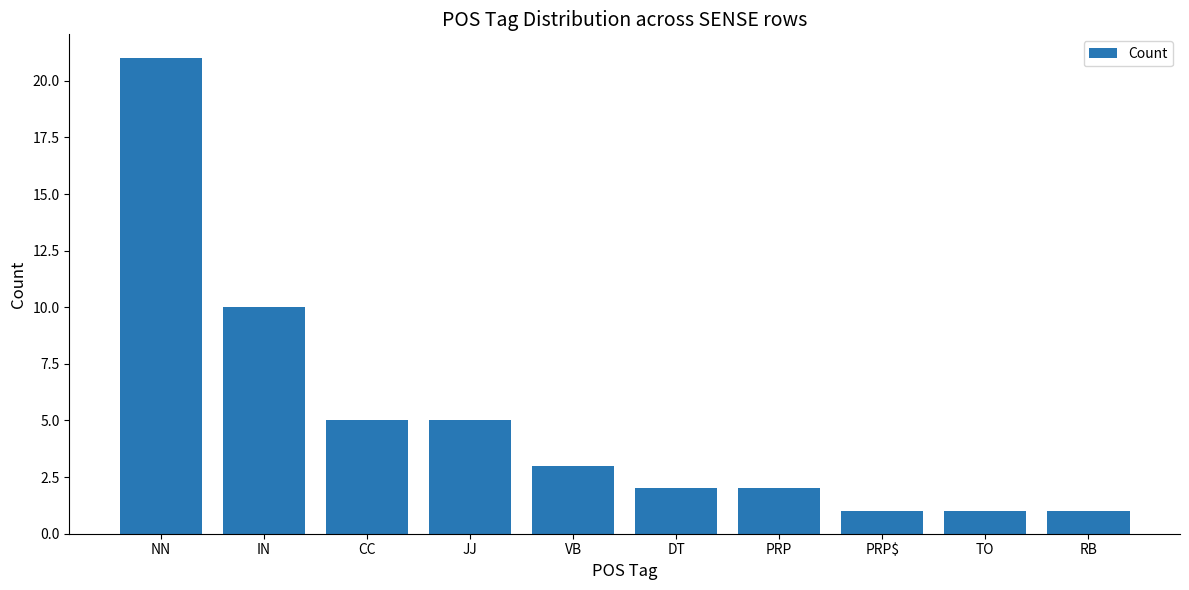

At which label is the value closest to 11?

IN